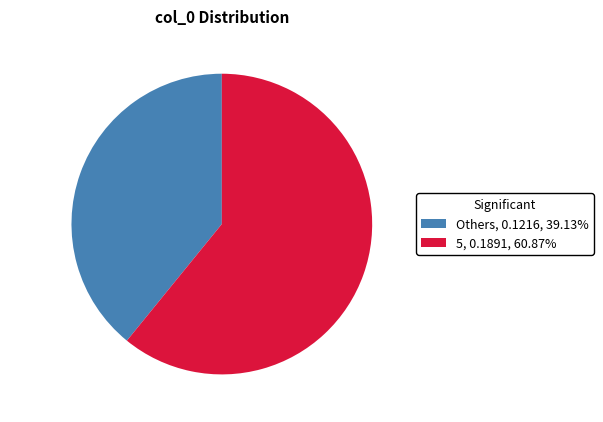

Is Others the majority of the pie?

No